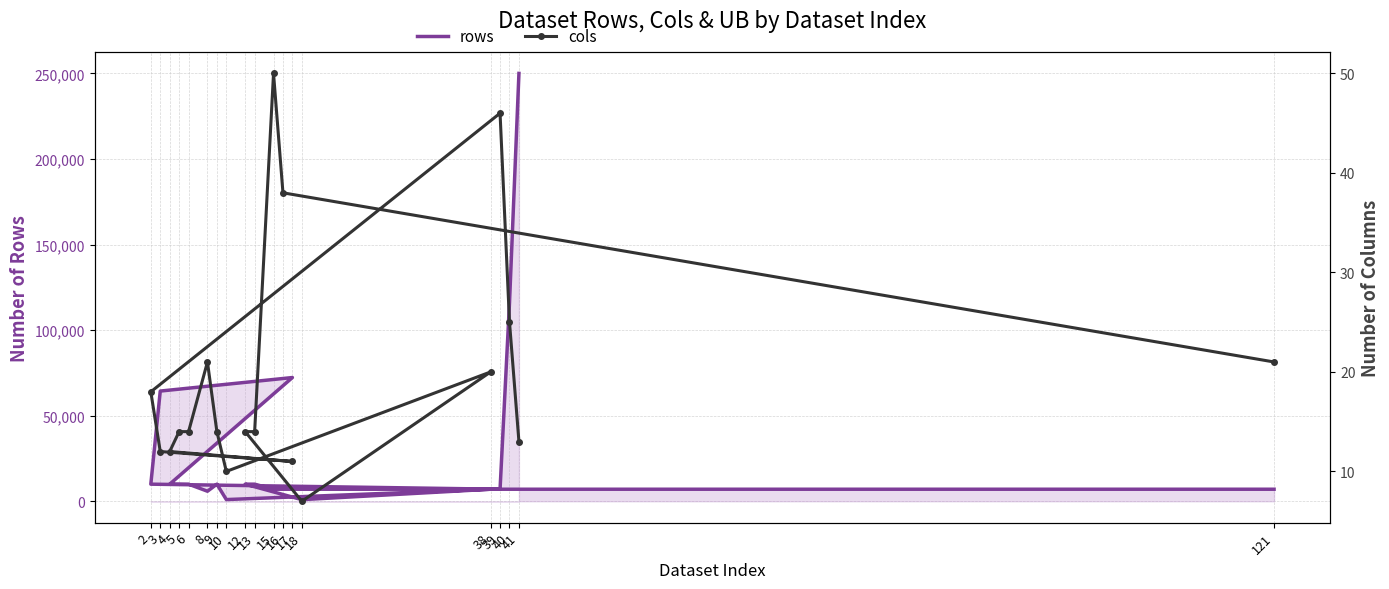

Is it true that rows equals 7043 at 121?

True